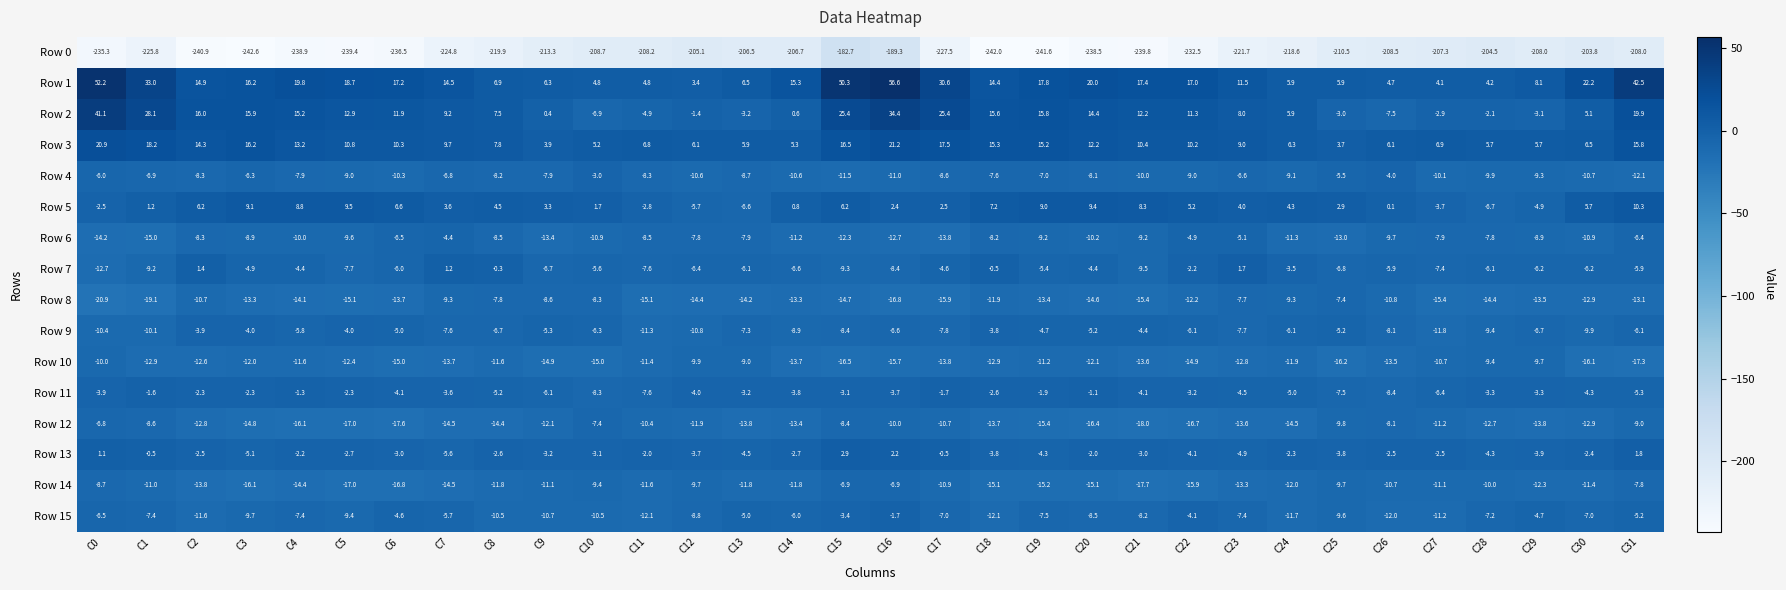

At which category is the sum across all series the highest?

C16